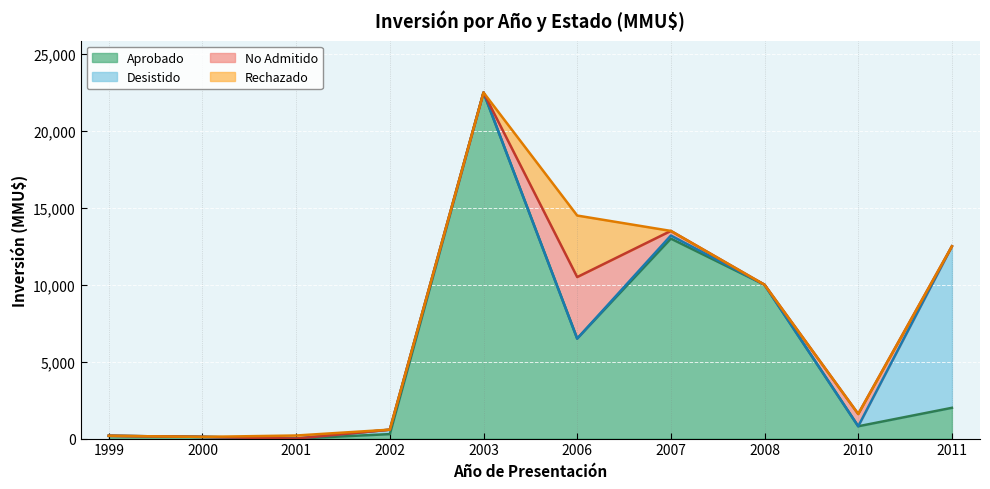

True or false: No Admitido and Aprobado cross at least once.

False